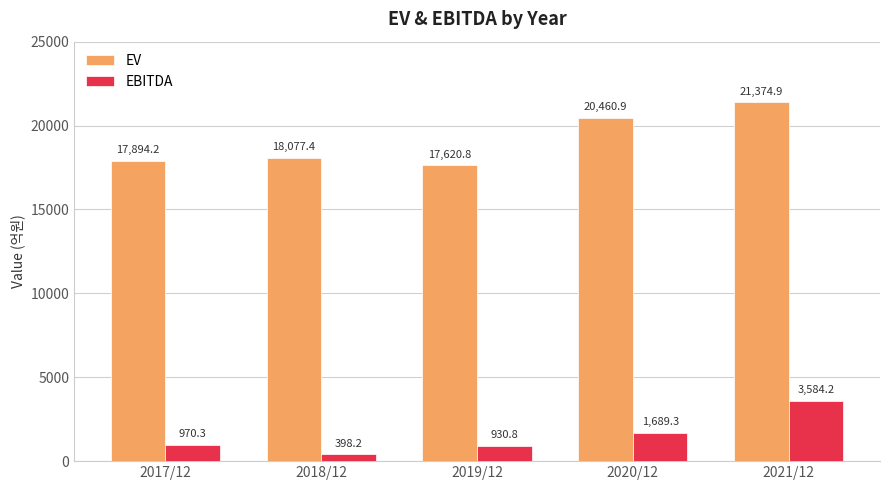

What is the label of the 2nd bar from the right?

2020/12